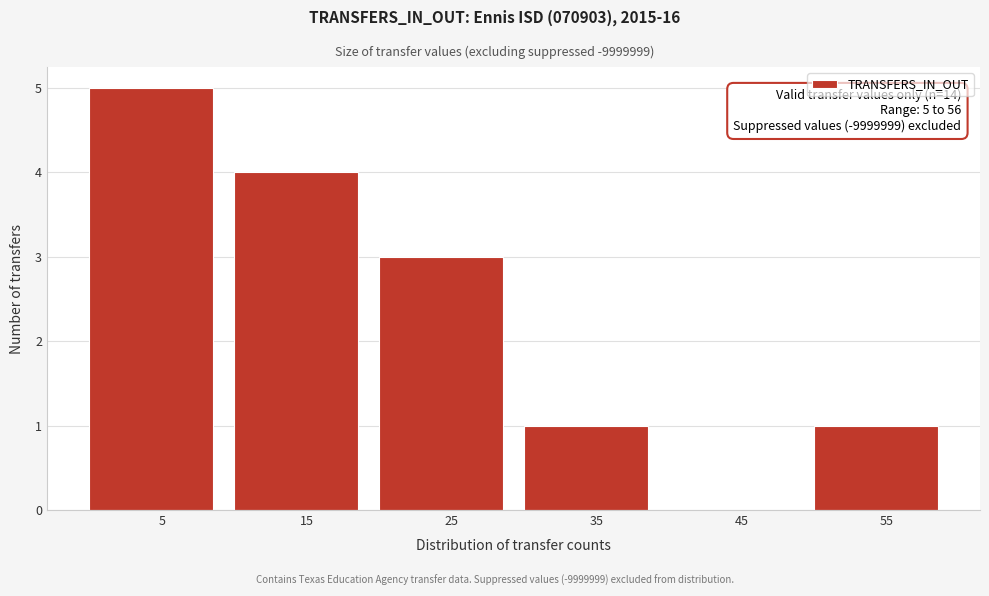

Over which range of the x-axis is the bar tallest?

0 to 10